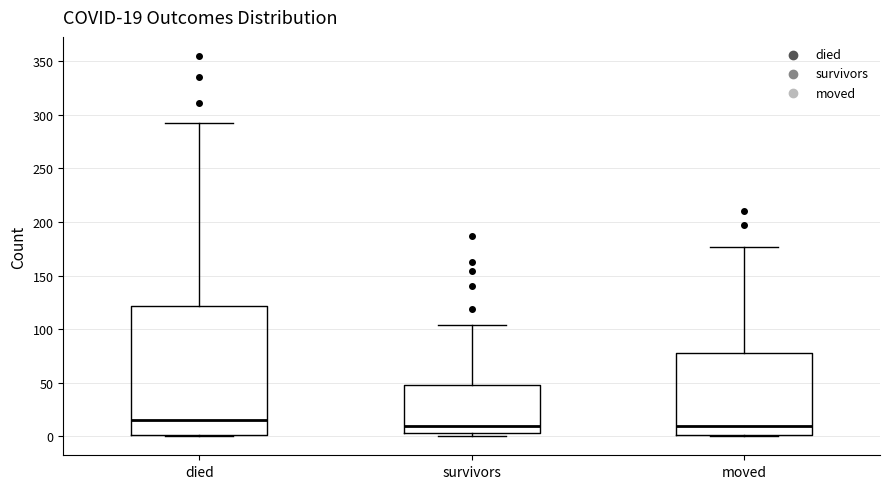

Comparing the boxes themselves (not the whiskers), which one is the tallest?

died